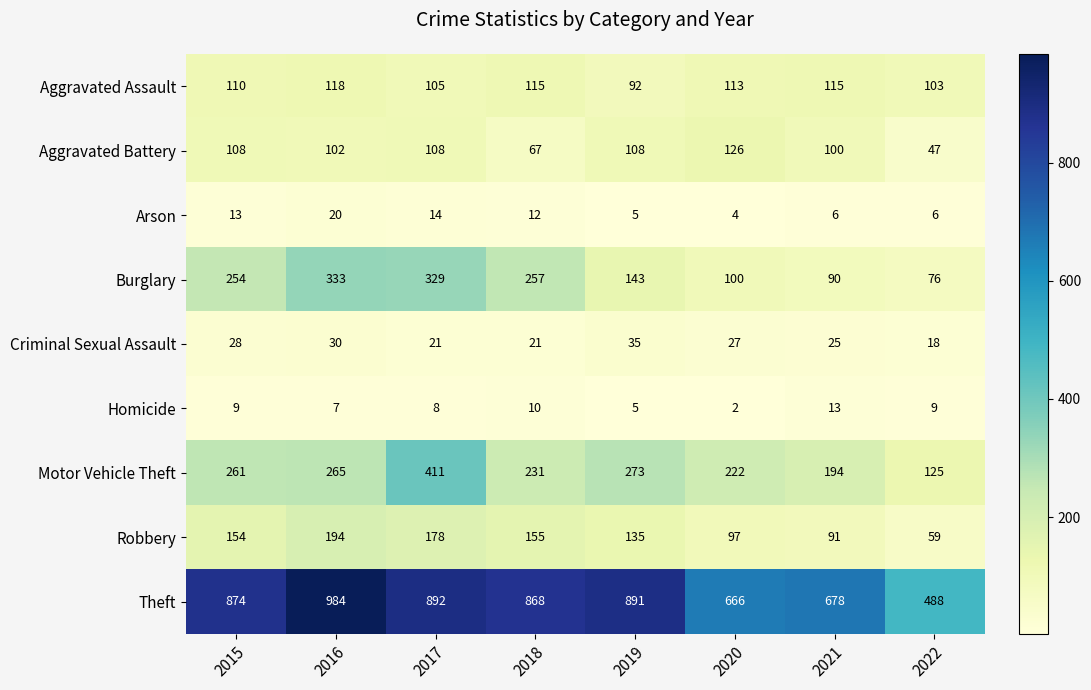

What is the sum of all Motor Vehicle Theft values?

1982